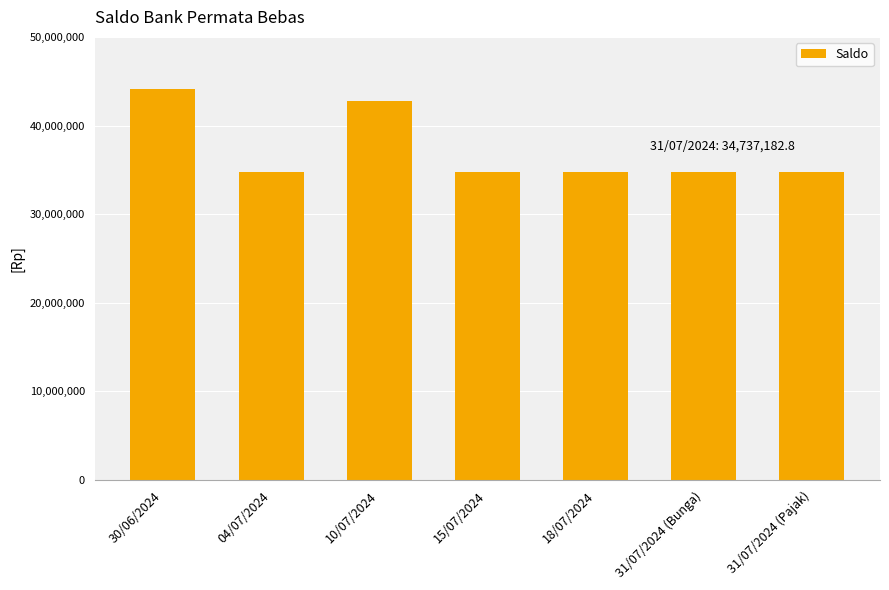

Is it true that the value at 31/07/2024 (Bunga) is 34738752.8?

True